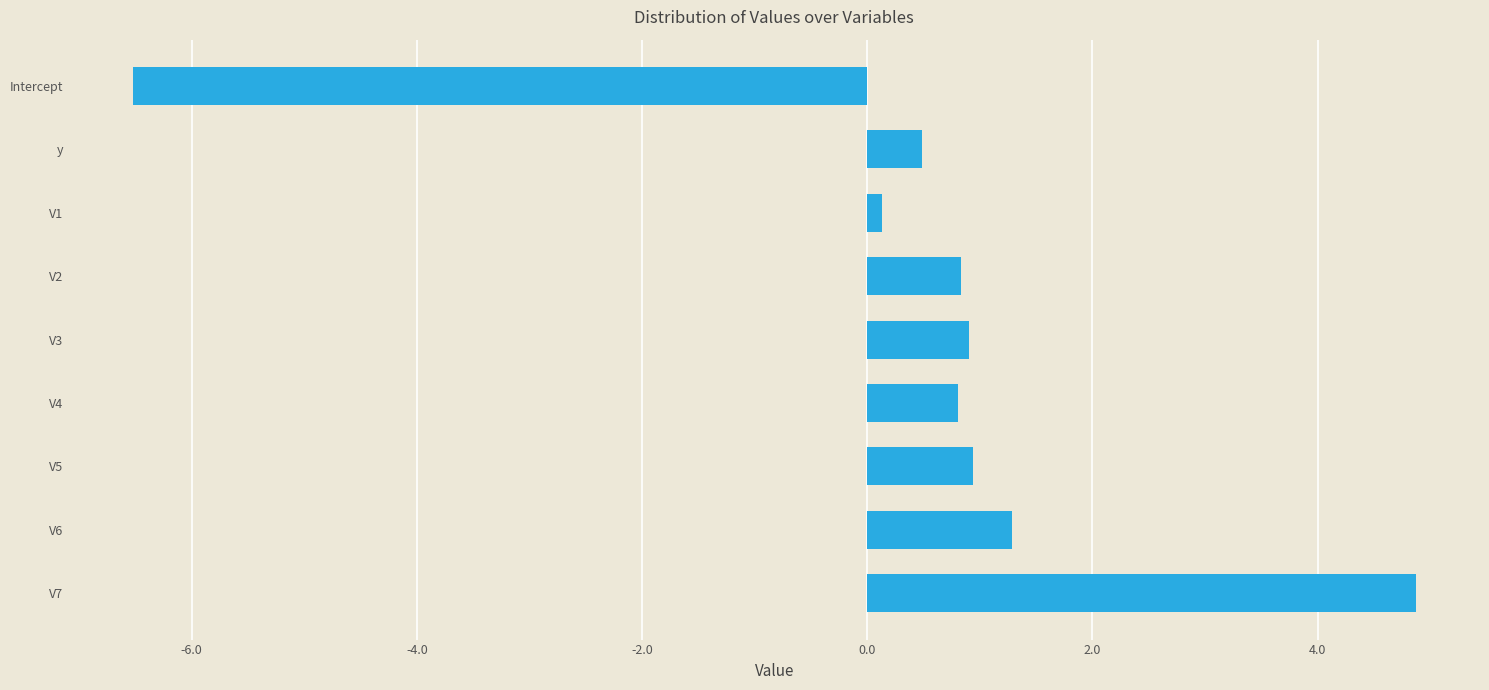

Reading top to bottom, extract all data points from this chart.

Intercept=-6.5	y=0.5	V1=0.1	V2=0.8	V3=0.9	V4=0.8	V5=0.9	V6=1.3	V7=4.9